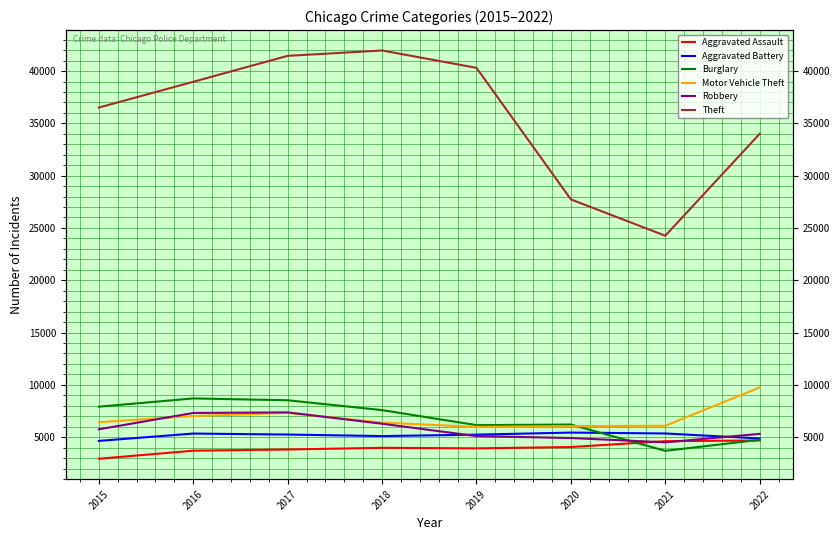

Reading left to right, list all the values displayed in this chart.

Aggravated Assault: 2931	3703	3817	3978	3927	4054	4613	4678
Aggravated Battery: 4640	5341	5247	5101	5238	5435	5349	4872
Burglary: 7910	8700	8526	7583	6148	6204	3688	4748
Motor Vehicle Theft: 6428	7016	7319	6394	5979	6050	6088	9748
Robbery: 5748	7309	7367	6280	5098	4914	4502	5311
Theft: 36512	38973	41455	41966	40309	27728	24256	34004